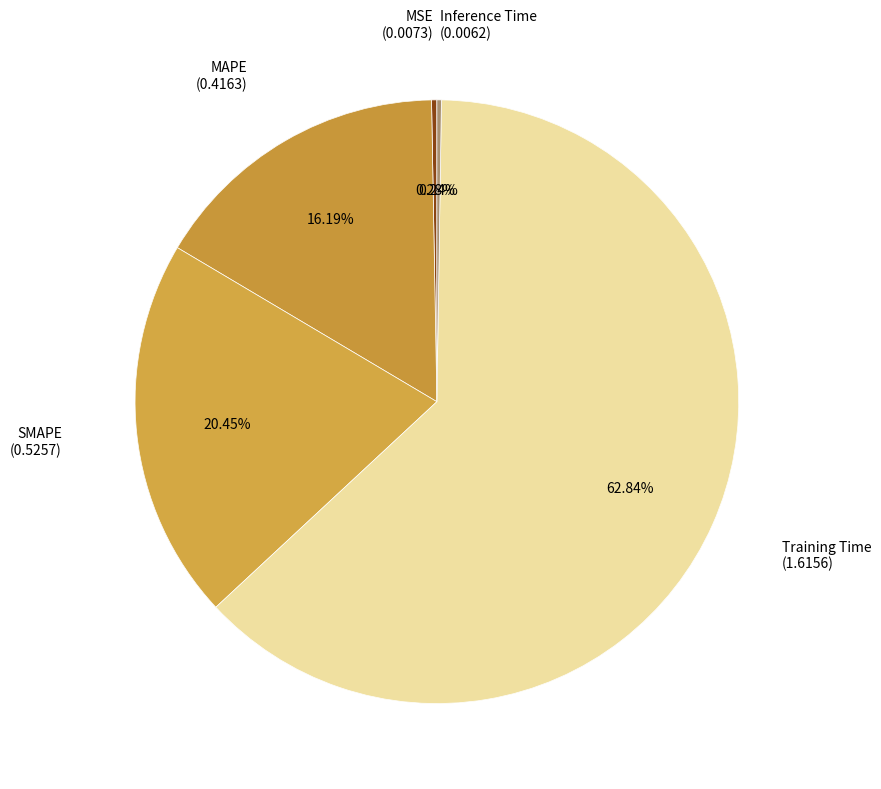

The Inference Time slice represents 0% of the pie. True or false?

True